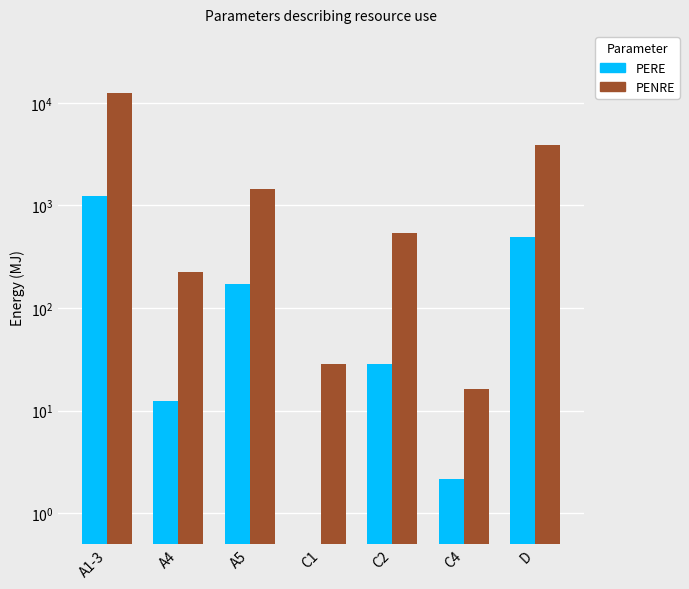

What is the lowest value of the PENRE series?

16.1